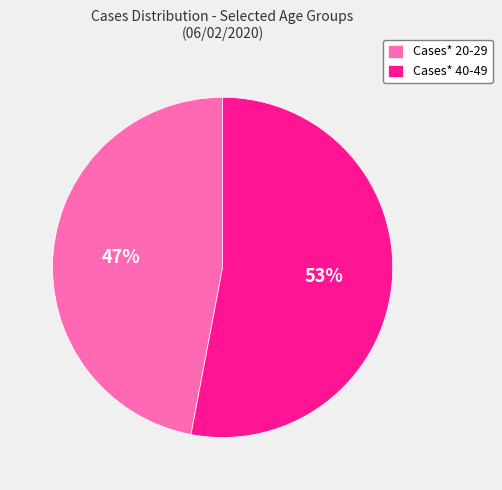

Approximately how many times larger is the value at Cases* 40-49 compared to Cases* 20-29?

1.1